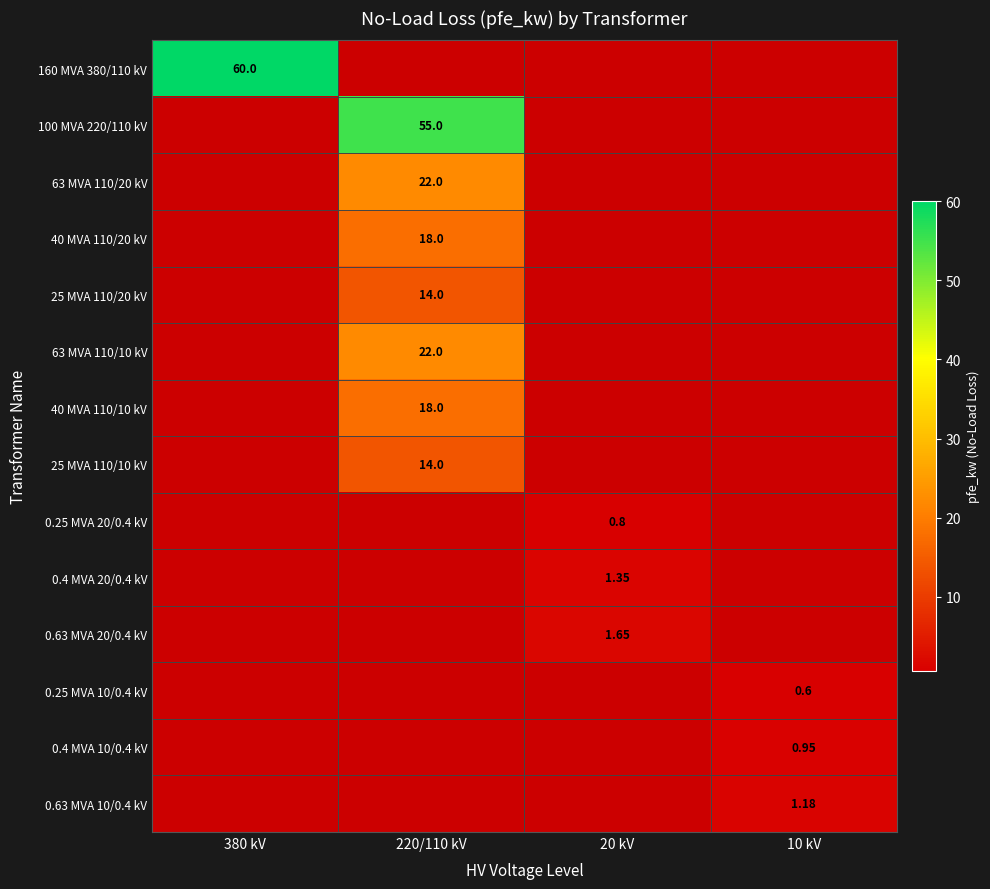

What is the minimum value shown in the chart?

0.6